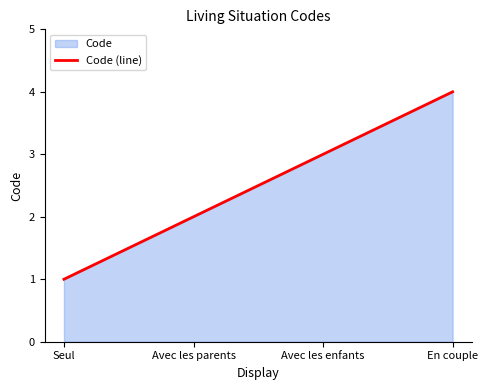

What is the label of the 1st point from the right?

En couple